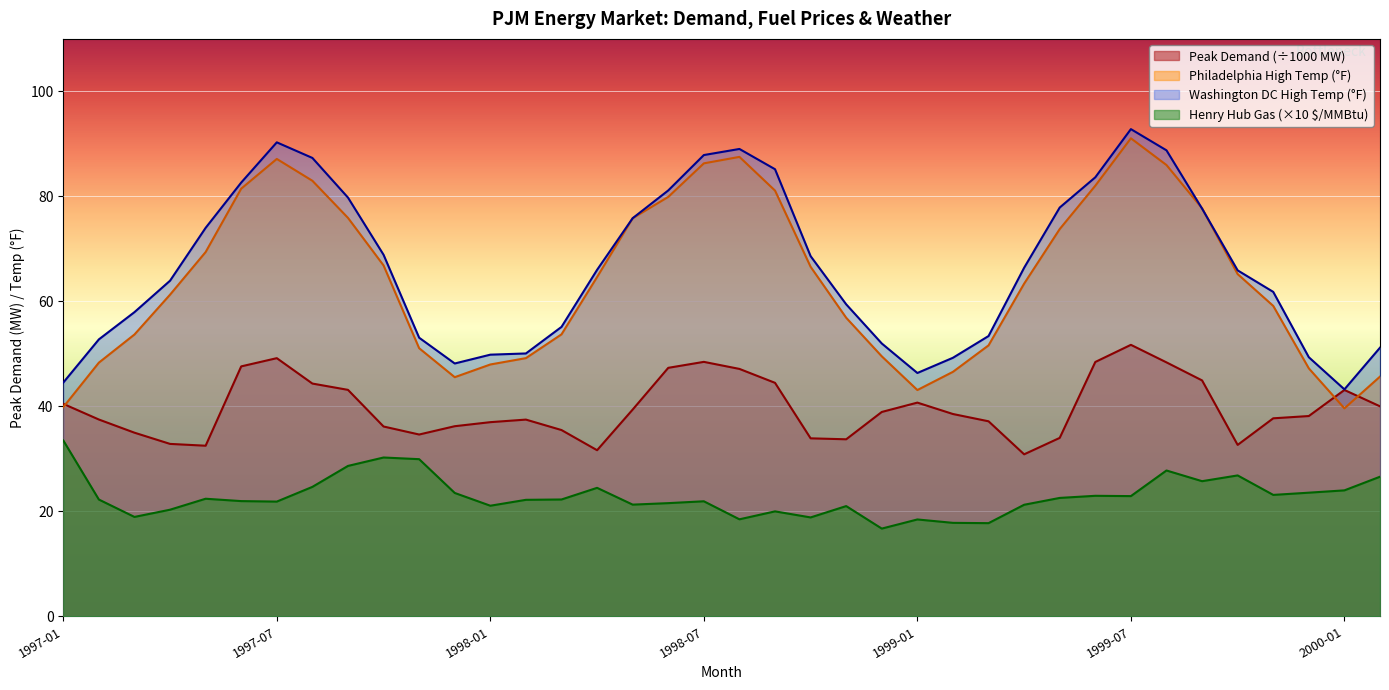

What are all the series names shown in the legend?

Peak Demand (÷1000 MW), Philadelphia High Temp (°F), Washington DC High Temp (°F), Henry Hub Gas (×10 $/MMBtu)